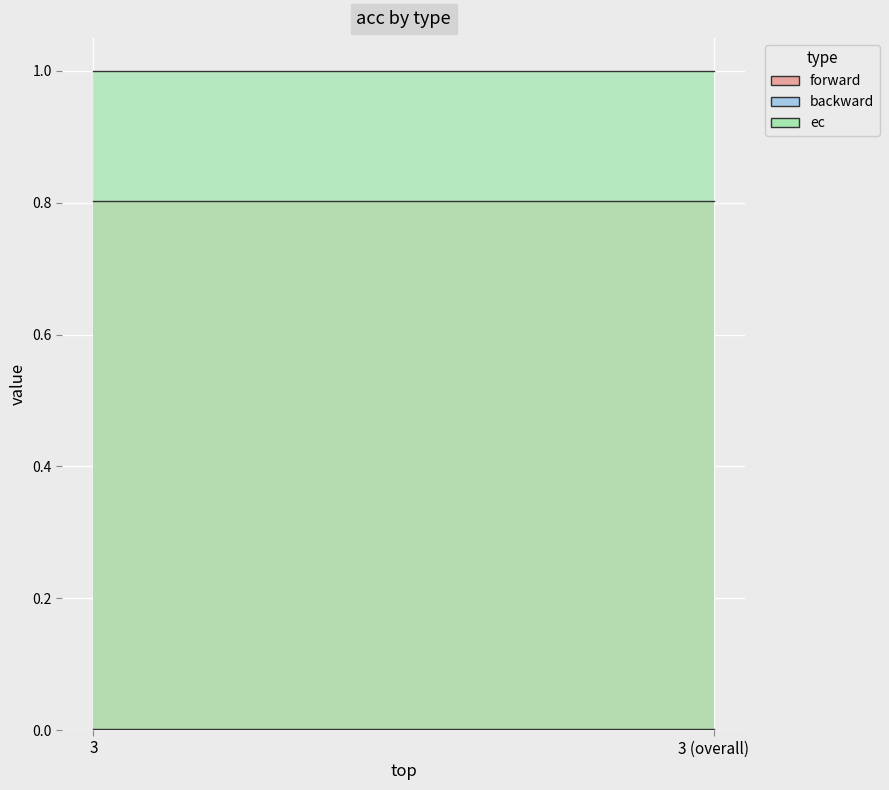

How many categories are shown in the chart?

2